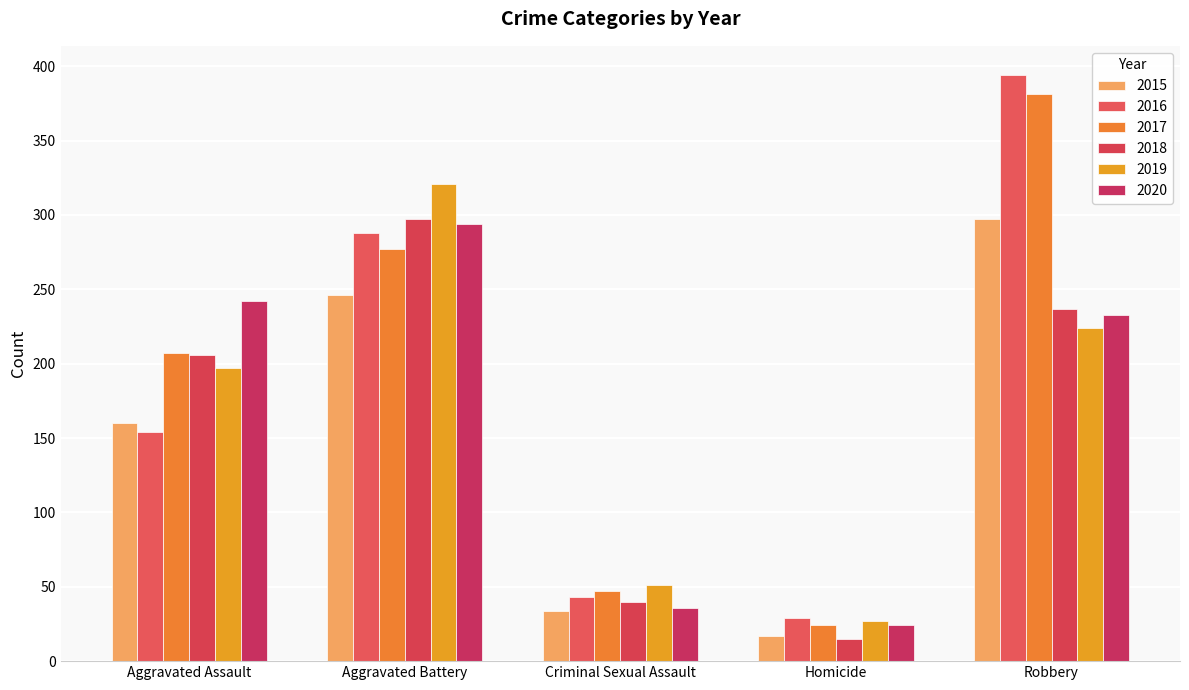

What value does the 2018 series have at Aggravated Assault?

206